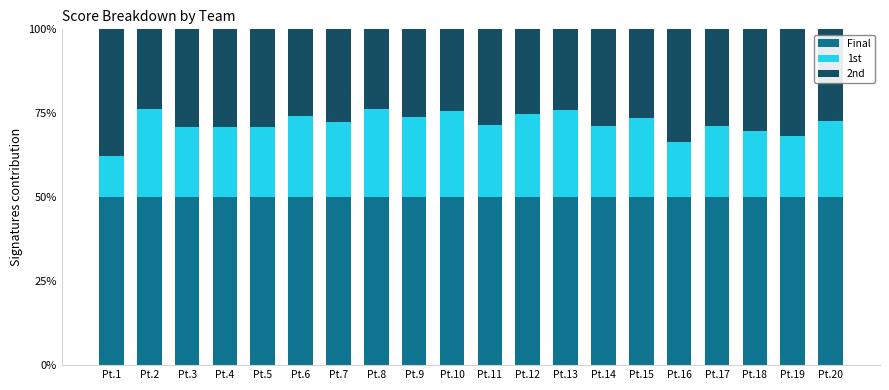

True or false: Final has a value of 77.3 at Pt.17.

False